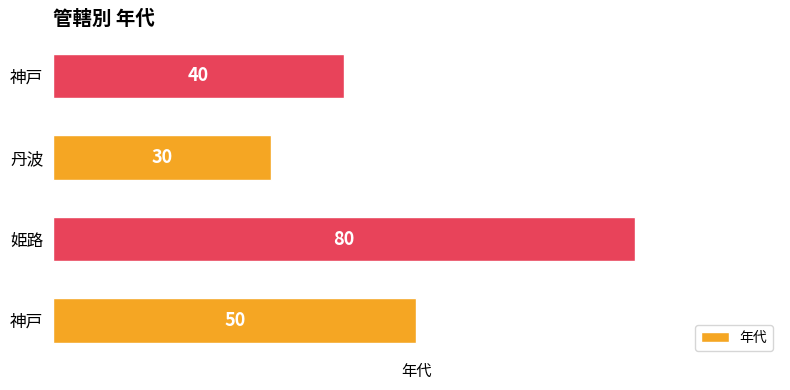

What is the sum of all values?

200